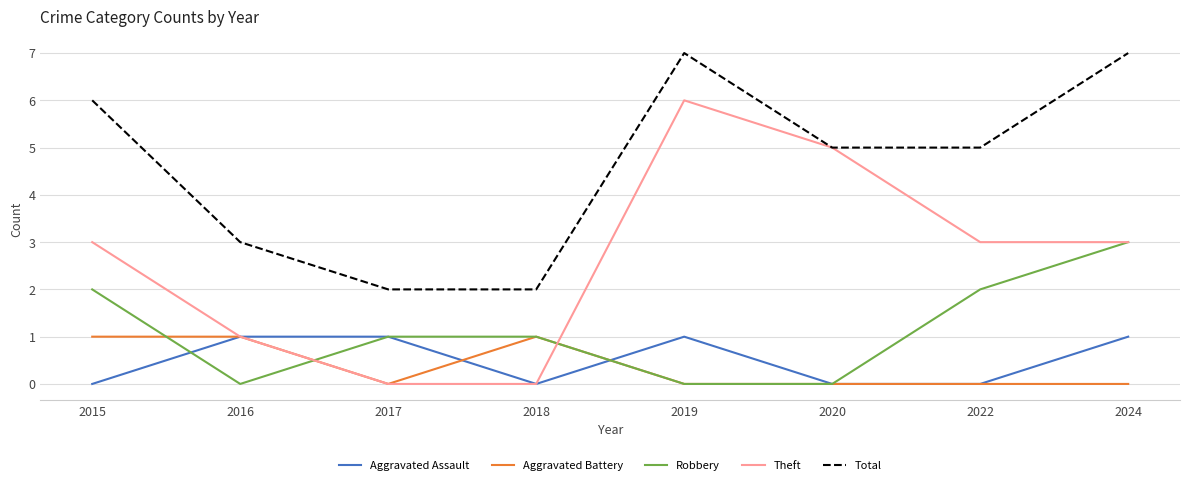

Which series has the widest spread of values?

Theft